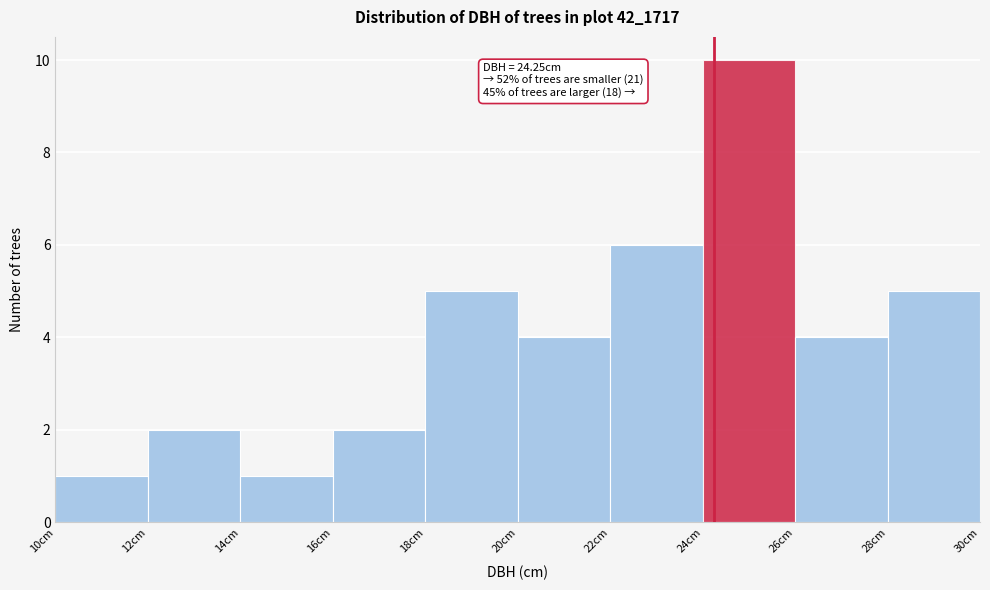

Which range on the x-axis has the tallest bar?

24 to 26